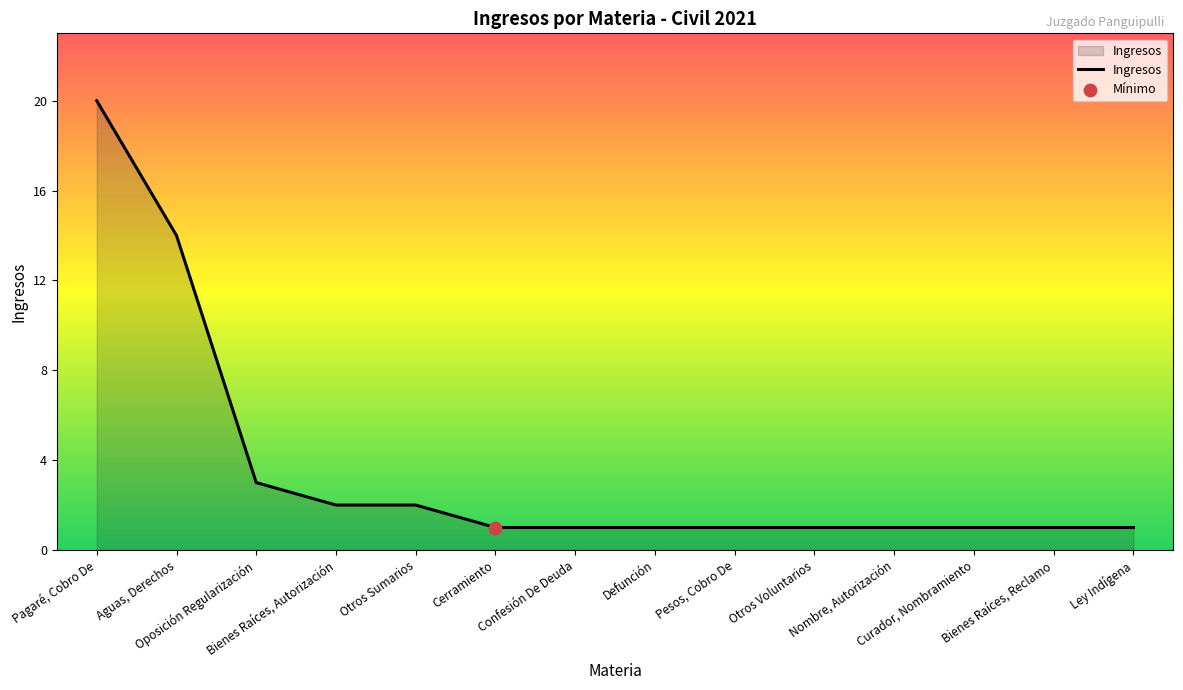

What is the change in value from Otros Sumarios to Ley Indígena?

-1